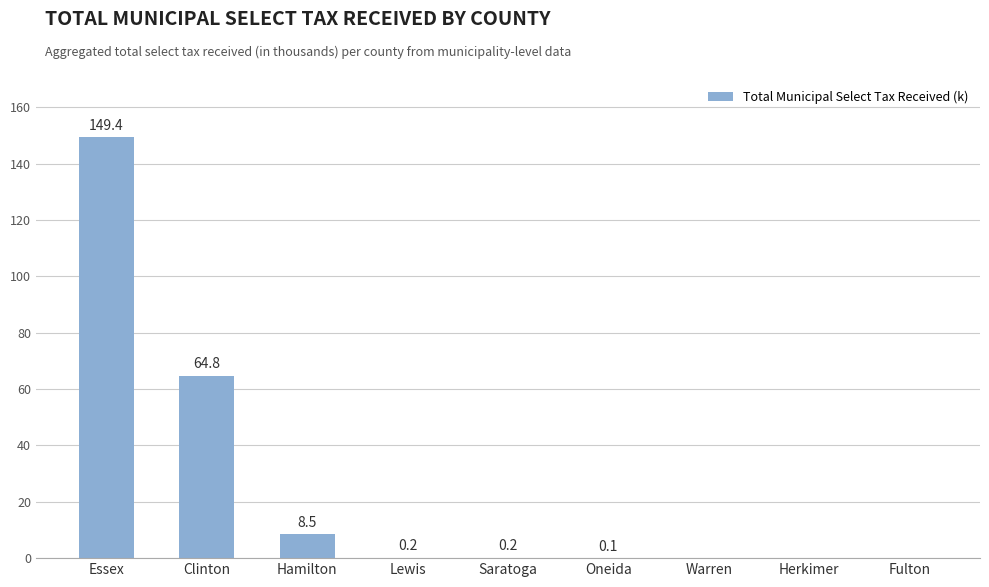

Reading left to right, what are all the values shown in this chart?

149.4	64.8	8.5	0.2	0.2	0.1	0.0	0.0	0.0